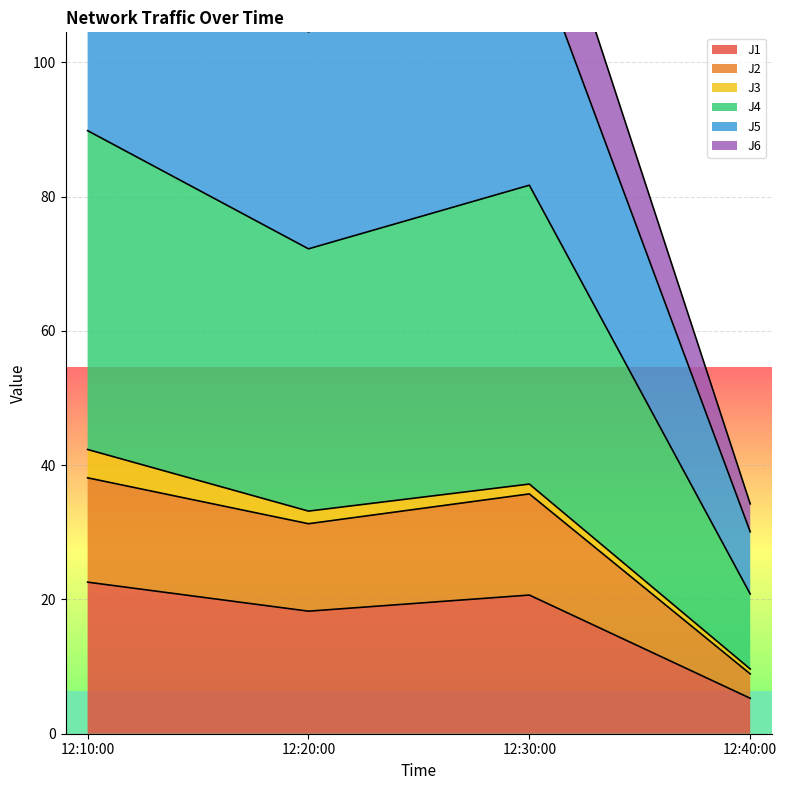

True or false: J1 has a value of 35.1 at 12:30:00.

False